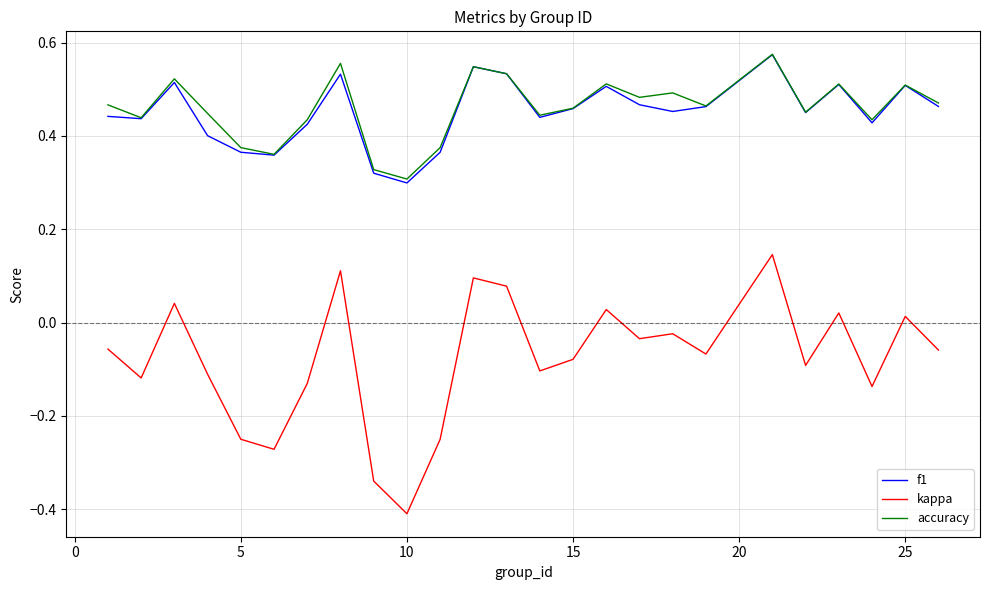

How many categories are shown in the chart?

25